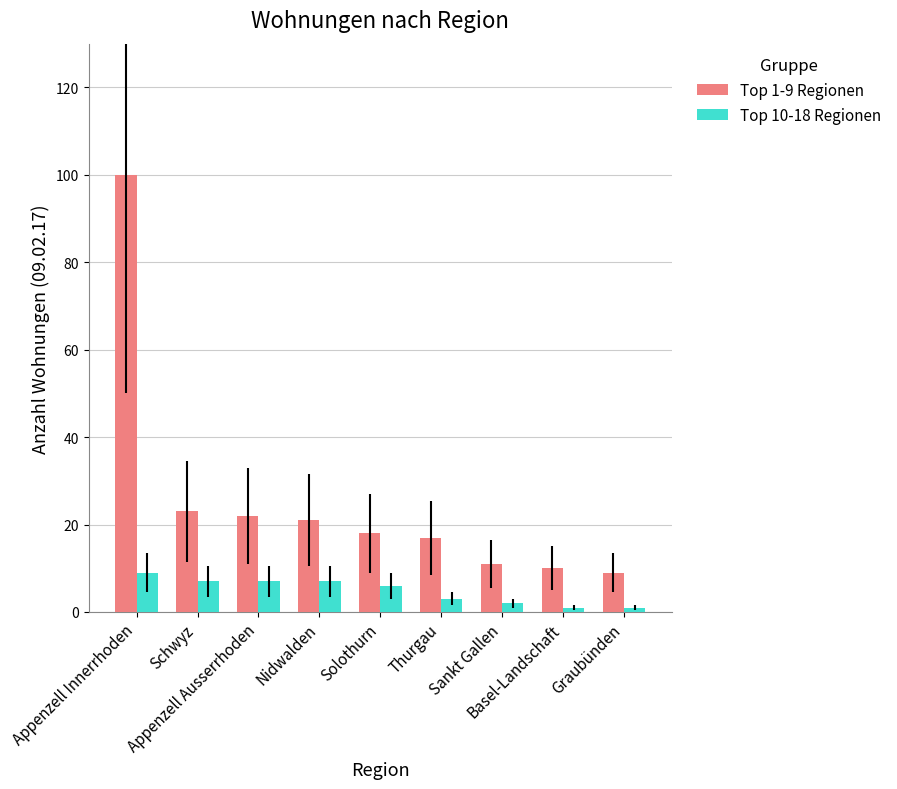

What is the difference between the highest and lowest values at Thurgau?

14